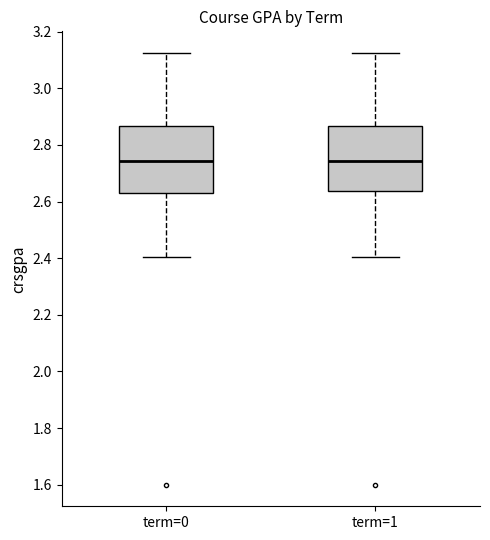

Reading left to right, read every box against the y-axis: the position of its median line, the range the box covers, and the ends of its whiskers. The values are not printed on the chart, so give them approximately, as read against the axis.

term=0: median 2.74, box 2.62 to 2.86, whiskers 2.40 to 3.12
term=1: median 2.74, box 2.64 to 2.86, whiskers 2.40 to 3.12